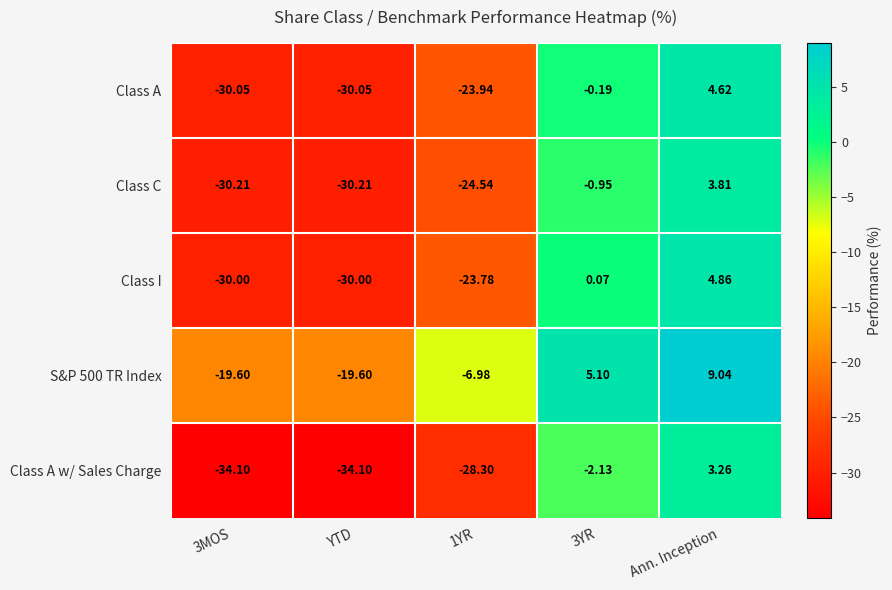

Rank the series by their maximum value, from highest to lowest.

S&P 500 TR Index, Class I, Class A, Class C, Class A w/ Sales Charge